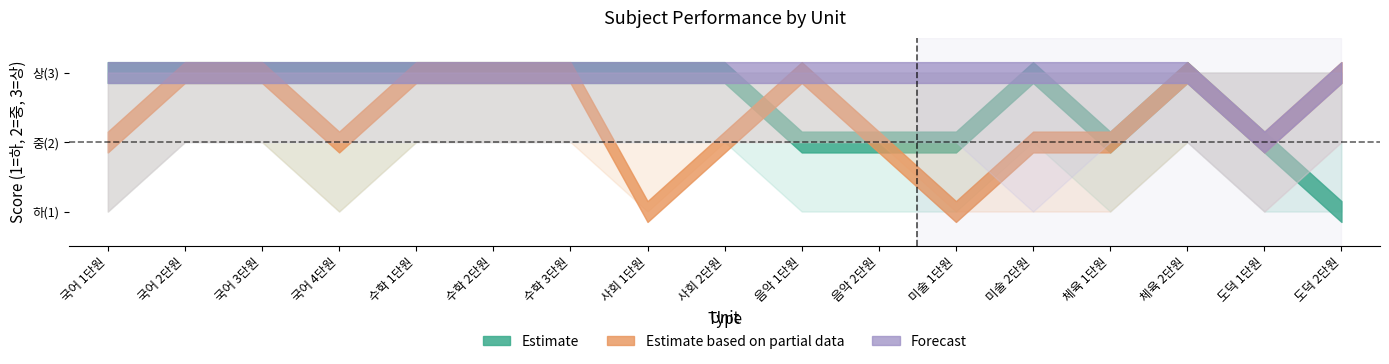

What is the sum of the 체육 values at 미술 2단원 and 도덕 2단원?

6